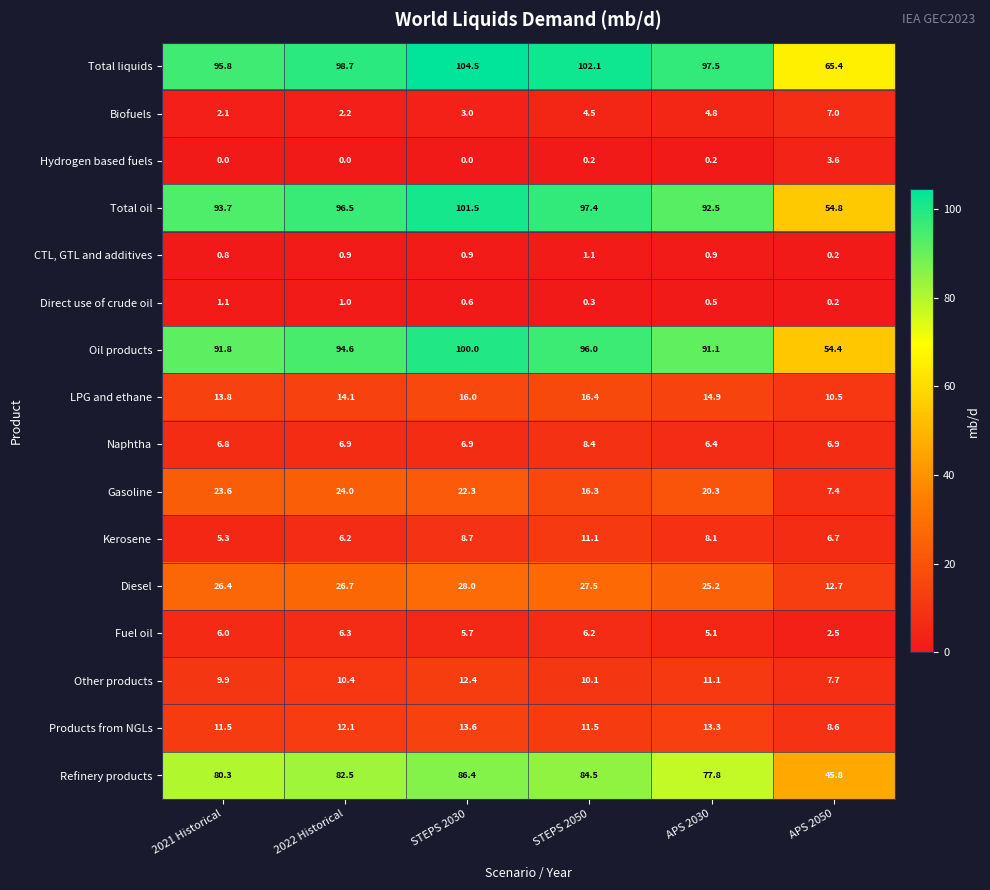

What is the difference between the second highest and minimum values in the Other products series?

3.4